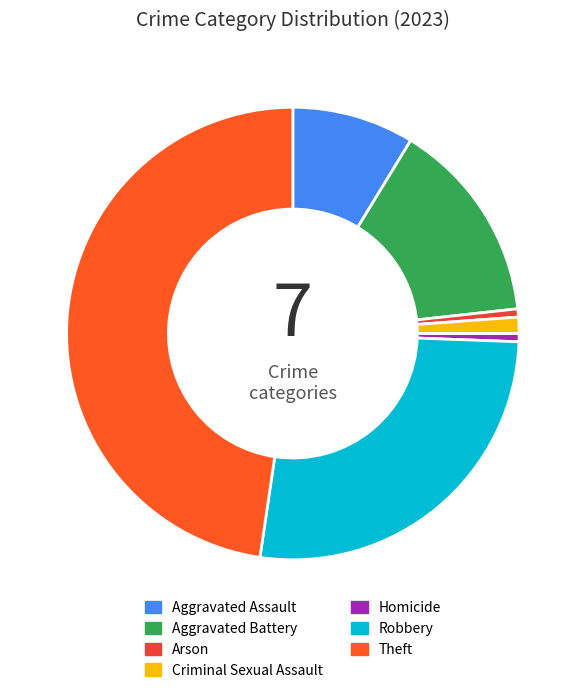

True or false: Aggravated Assault accounts for 9% of the total.

True